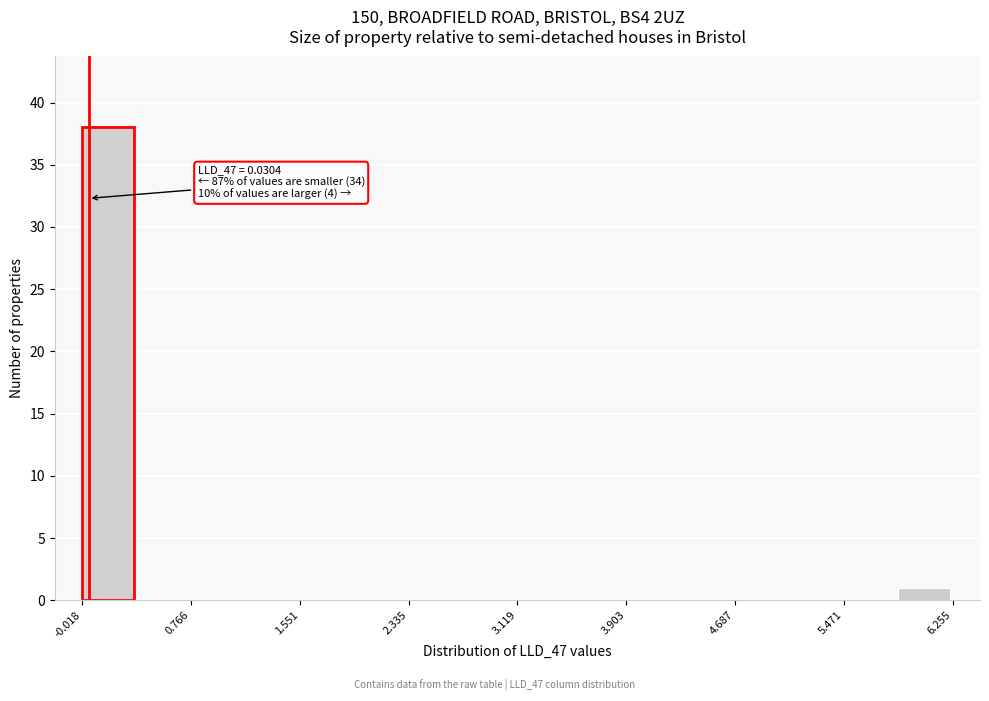

Read against the x-axis, roughly where is the centre of the tallest bar?

0.2